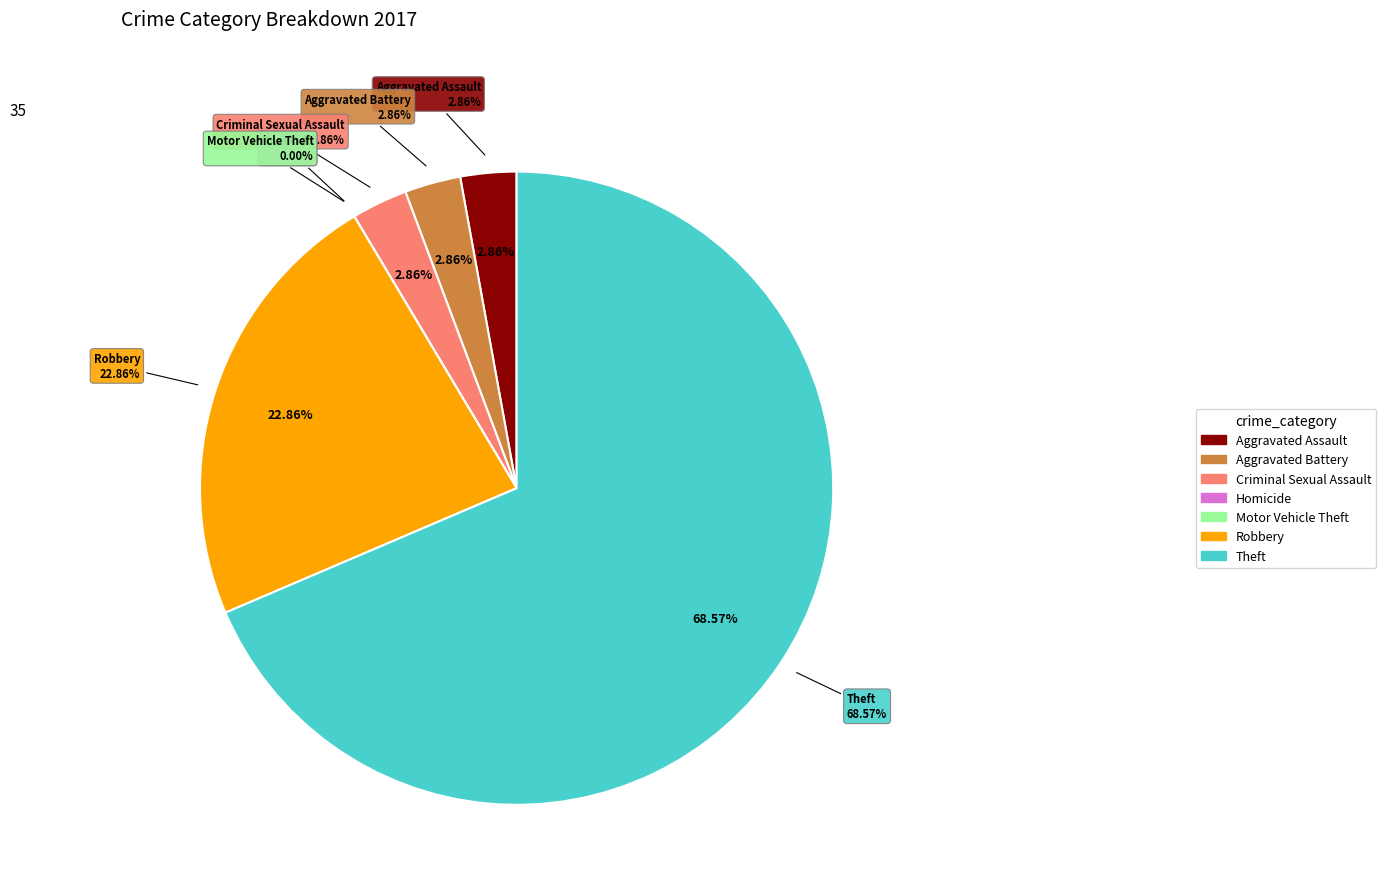

Is it true that Aggravated Assault is 12% of the pie?

False